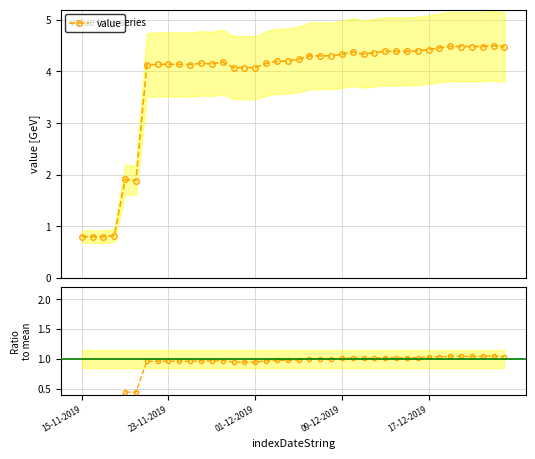

What is the sum of all ratio to mean values?

35.5